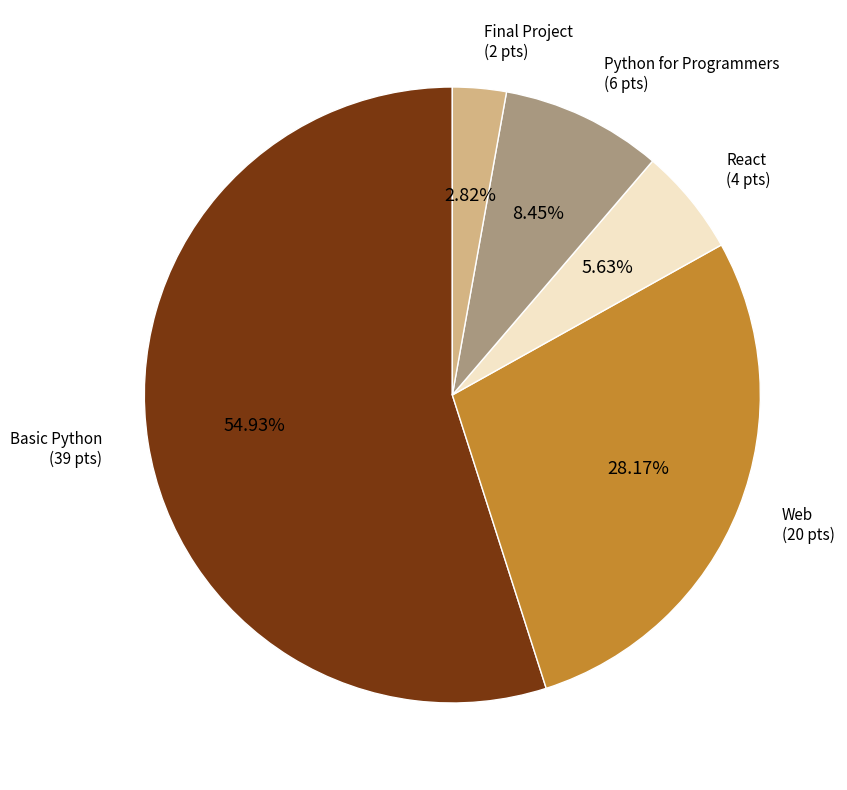

To the nearest percent, what is the average slice percentage?

20%